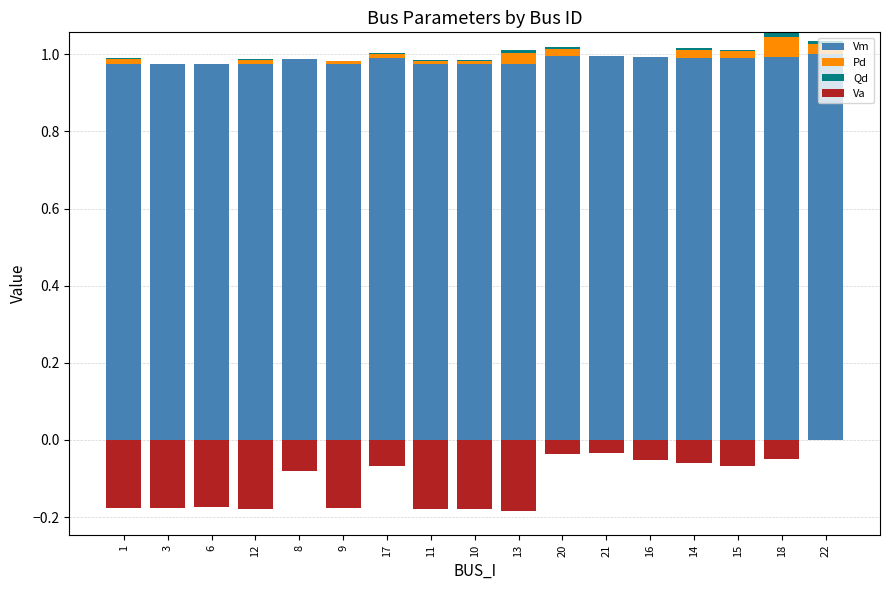

Reading left to right, transcribe all the data shown in this chart.

Vm: 1.0	1.0	1.0	1.0	1.0	1.0	1.0	1.0	1.0	1.0	1.0	1.0	1.0	1.0	1.0	1.0	1.0
Pd: 0.0	0.0	0.0	0.0	0.0	0.0	0.0	0.0	0.0	0.0	0.0	0.0	0.0	0.0	0.0	0.1	0.0
Qd: 0.0	0.0	0.0	0.0	0.0	0.0	0.0	0.0	0.0	0.0	0.0	0.0	0.0	0.0	0.0	0.0	0.0
Va: 0.0	0.0	0.0	0.0	0.0	0.0	0.0	0.0	0.0	0.0	0.0	0.0	0.0	0.0	0.0	0.0	0.0